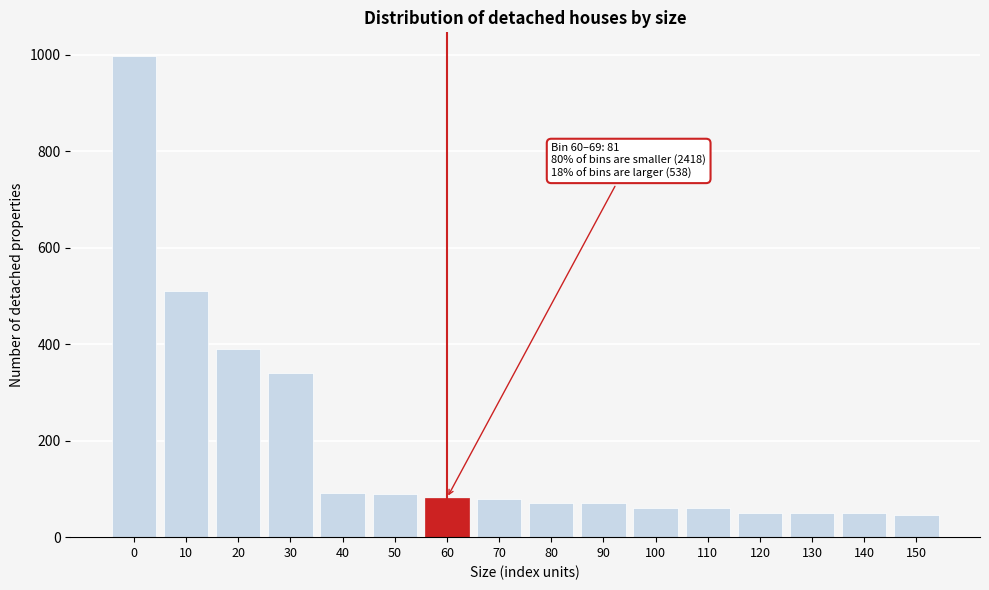

What is the sum of all values?

3037